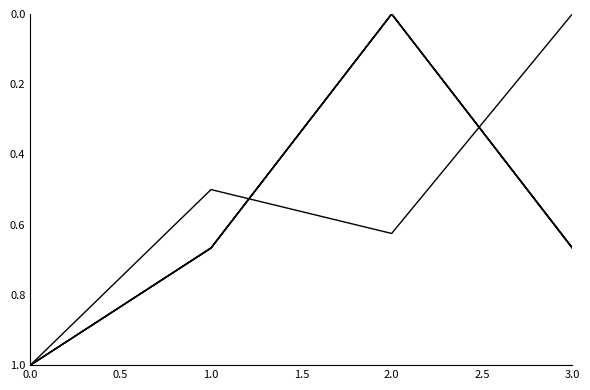

Is this an area chart (filled region under the line)?

No